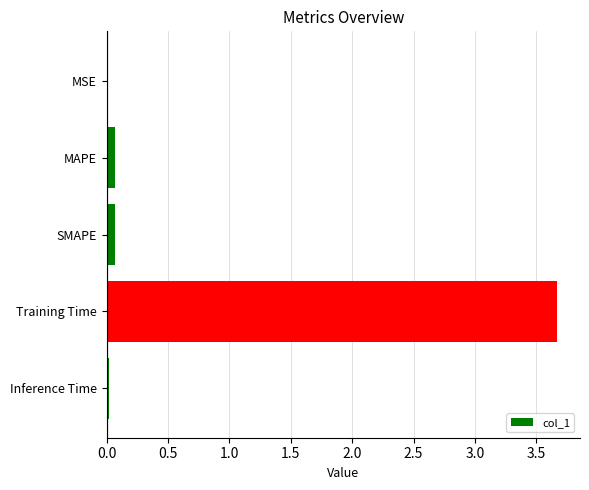

What is the maximum value shown in the chart?

3.7